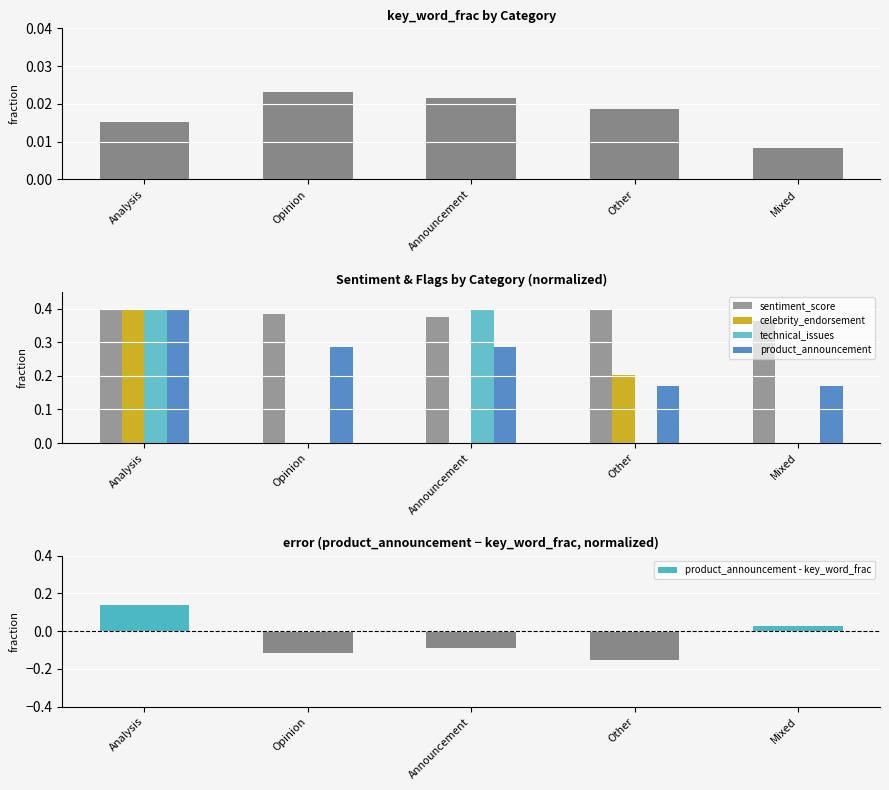

At which label is product_announcement - key_word_frac closest to 0?

Mixed